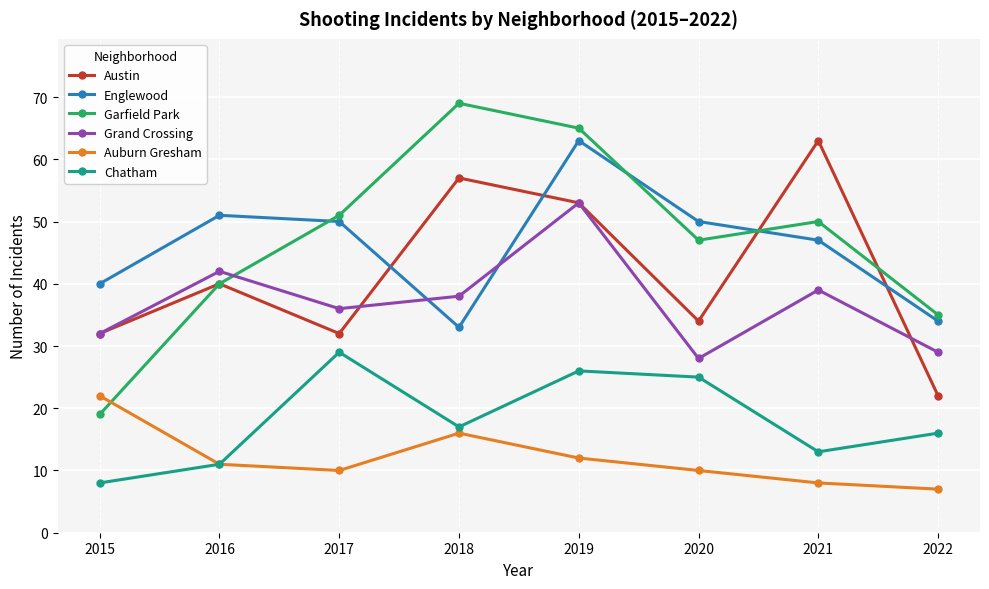

Which series changed the most between 2020 and 2022?

Englewood